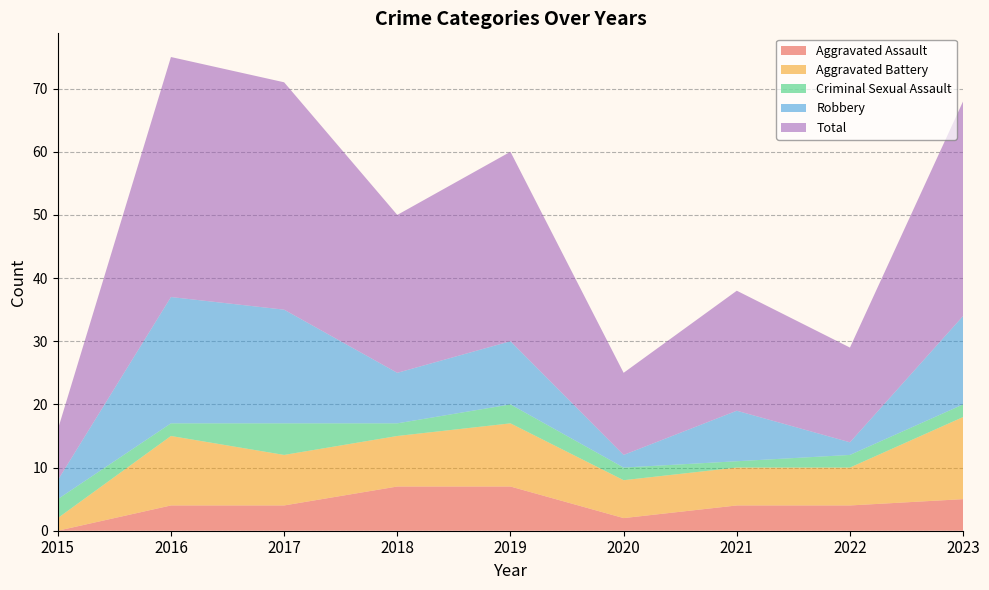

Reading left to right, extract all data points from this chart.

Aggravated Assault: 0	4	4	7	7	2	4	4	5
Aggravated Battery: 2	11	8	8	10	6	6	6	13
Criminal Sexual Assault: 3	2	5	2	3	2	1	2	2
Robbery: 3	20	18	8	10	2	8	2	14
Total: 8	38	36	25	30	13	19	15	34